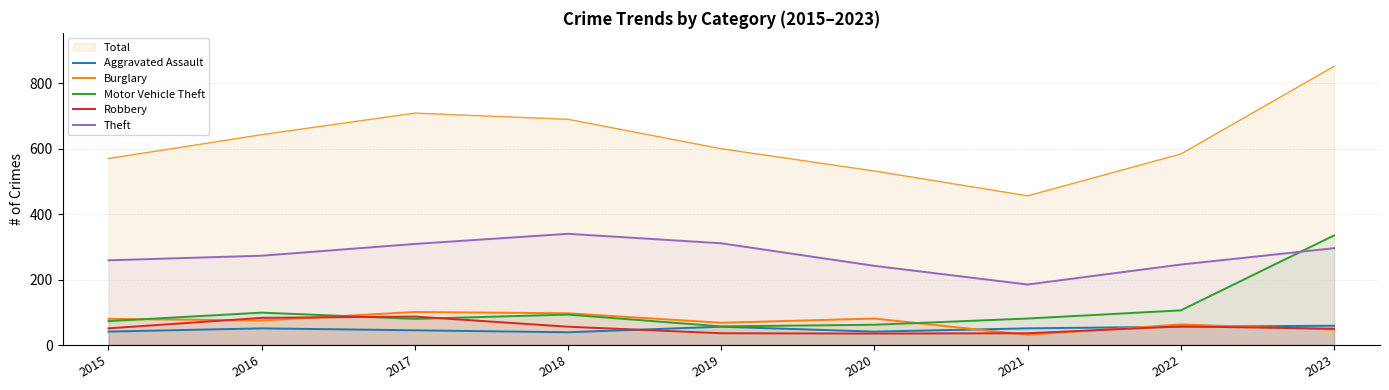

What is the difference between the second highest and second lowest values in the Motor Vehicle Theft series?

44